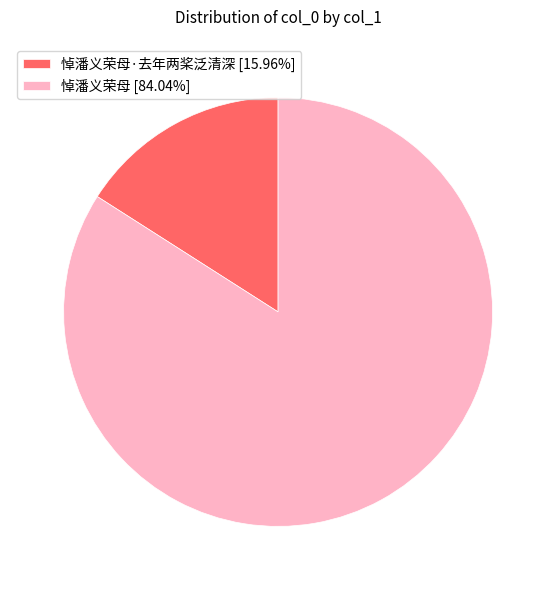

How many segments does this pie chart have?

2